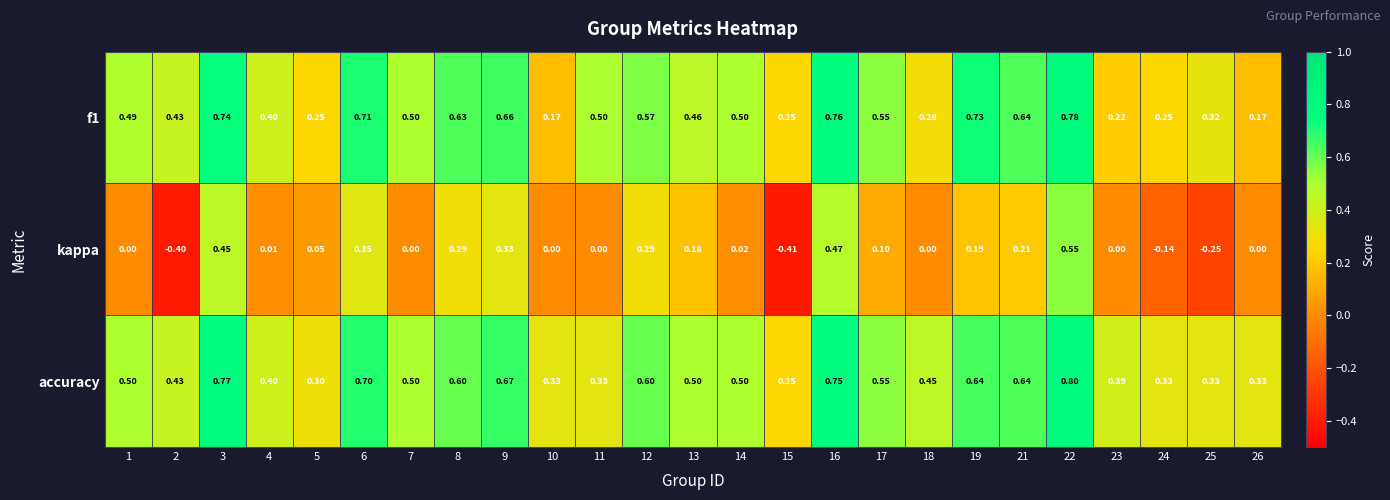

Which series has the widest spread of values?

kappa